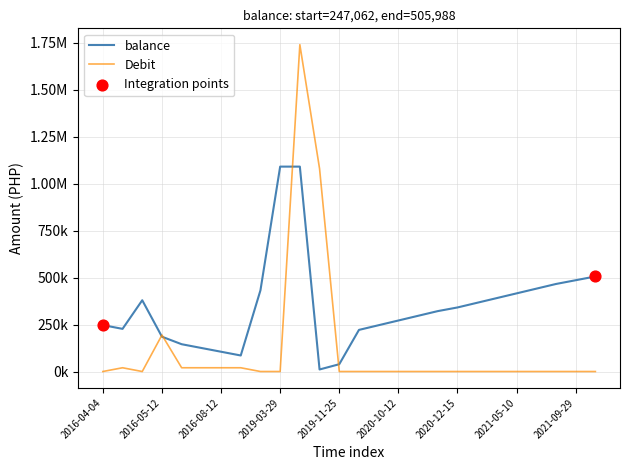

Does the chart have visible grid lines?

Yes